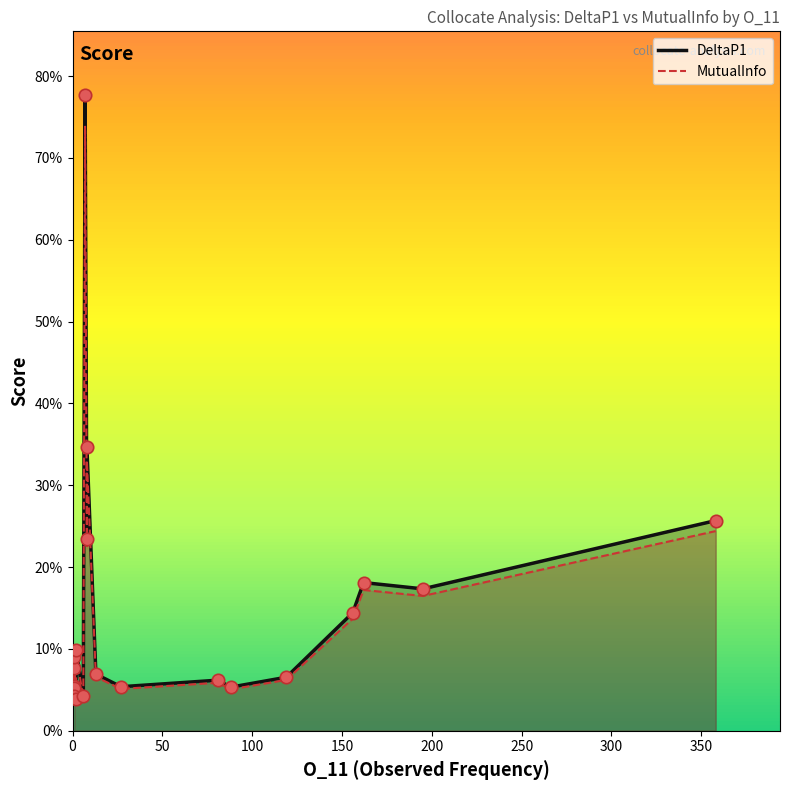

What are all the series names shown in the legend?

DeltaP1, MutualInfo